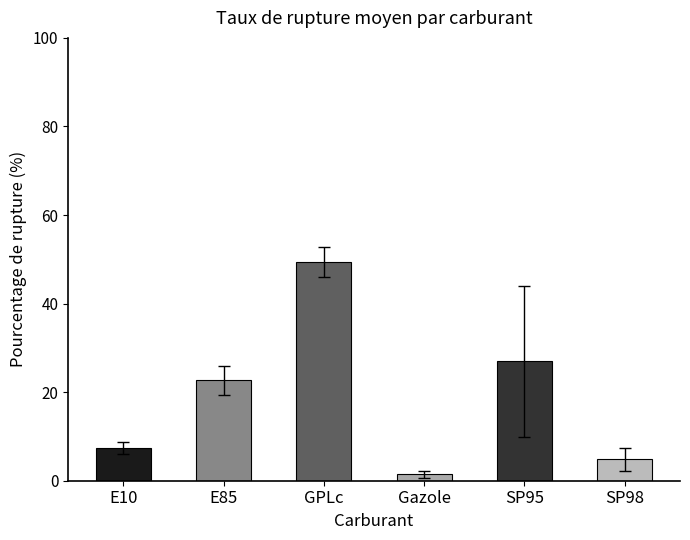

Is it true that the value at SP95 is 12.1?

False